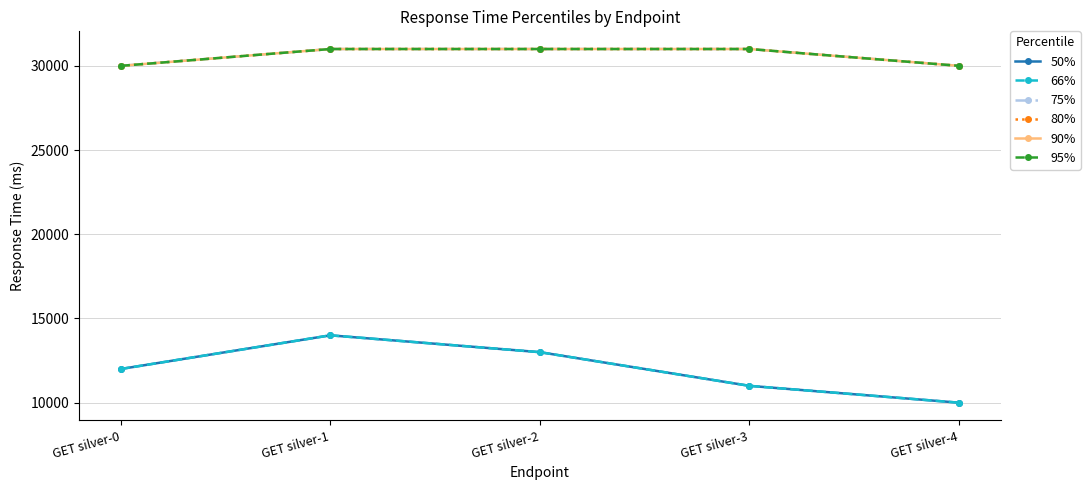

Reading left to right, list all the values displayed in this chart.

50%: 12000	14000	13000	11000	10000
66%: 12000	14000	13000	11000	10000
75%: 30000	31000	31000	31000	30000
80%: 30000	31000	31000	31000	30000
90%: 30000	31000	31000	31000	30000
95%: 30000	31000	31000	31000	30000